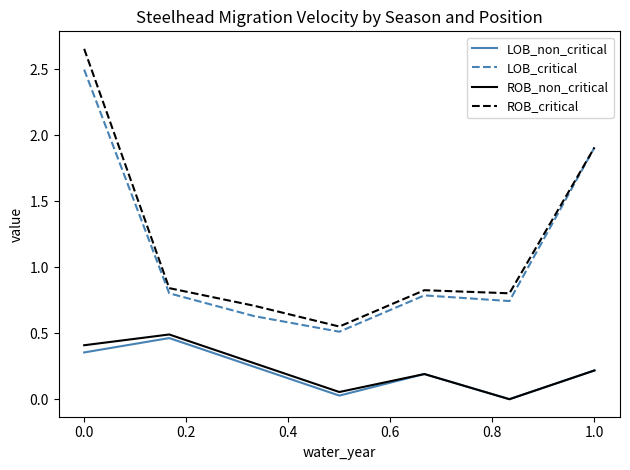

How many lines are shown in the chart?

4